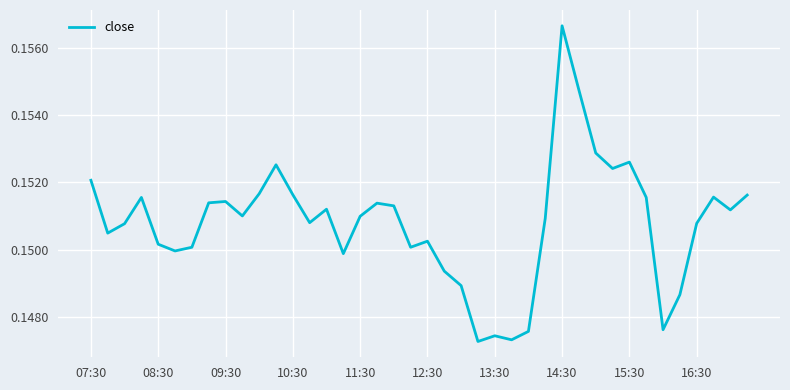

Is this an area chart (filled region under the line)?

No